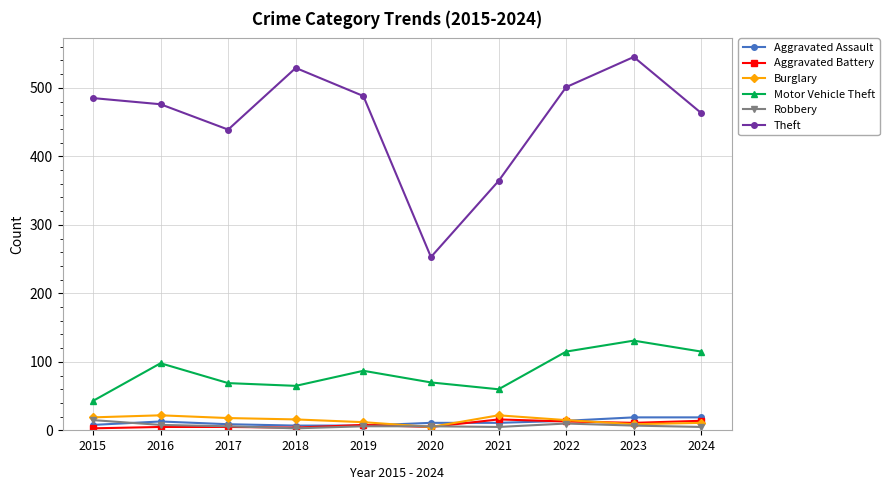

True or false: Aggravated Battery and Motor Vehicle Theft cross at least once.

False